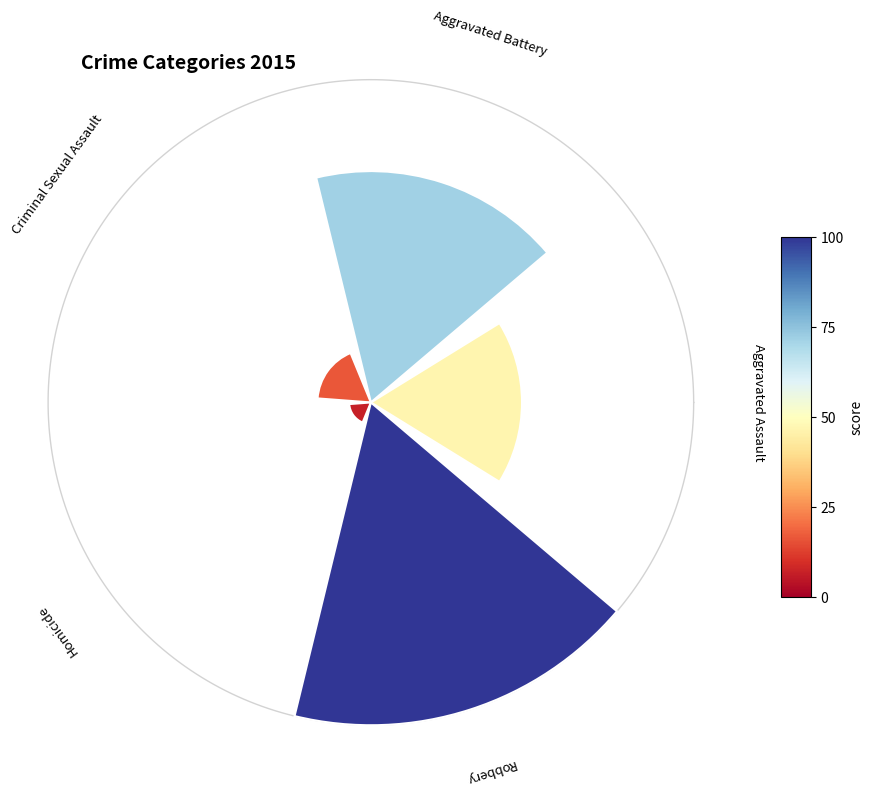

How many slices are in this pie chart?

5